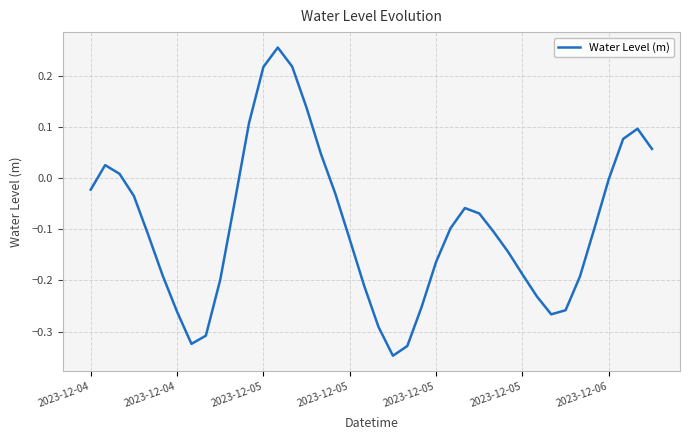

How many lines are shown in the chart?

1